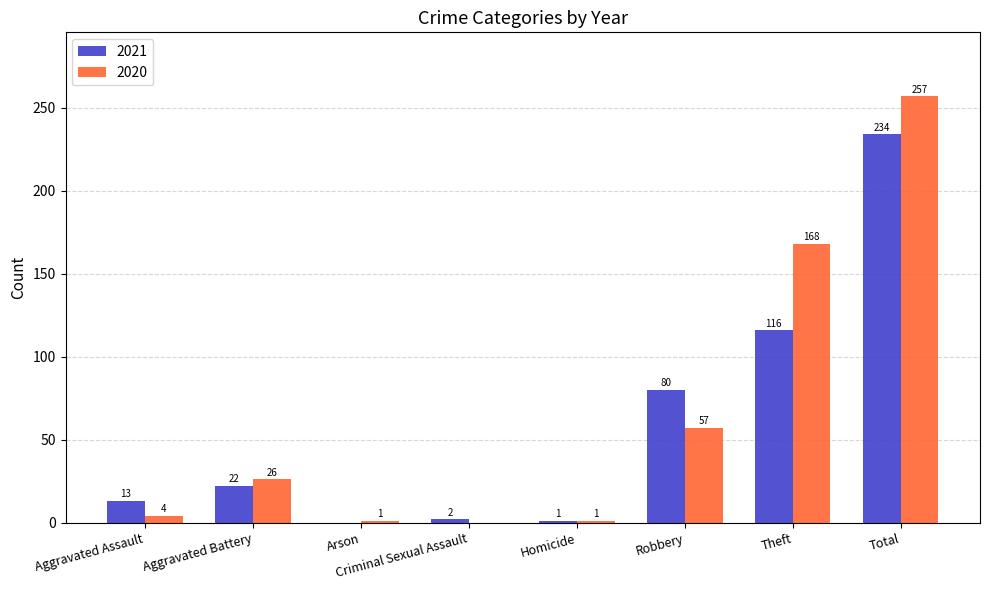

What is the maximum value shown in the chart?

257